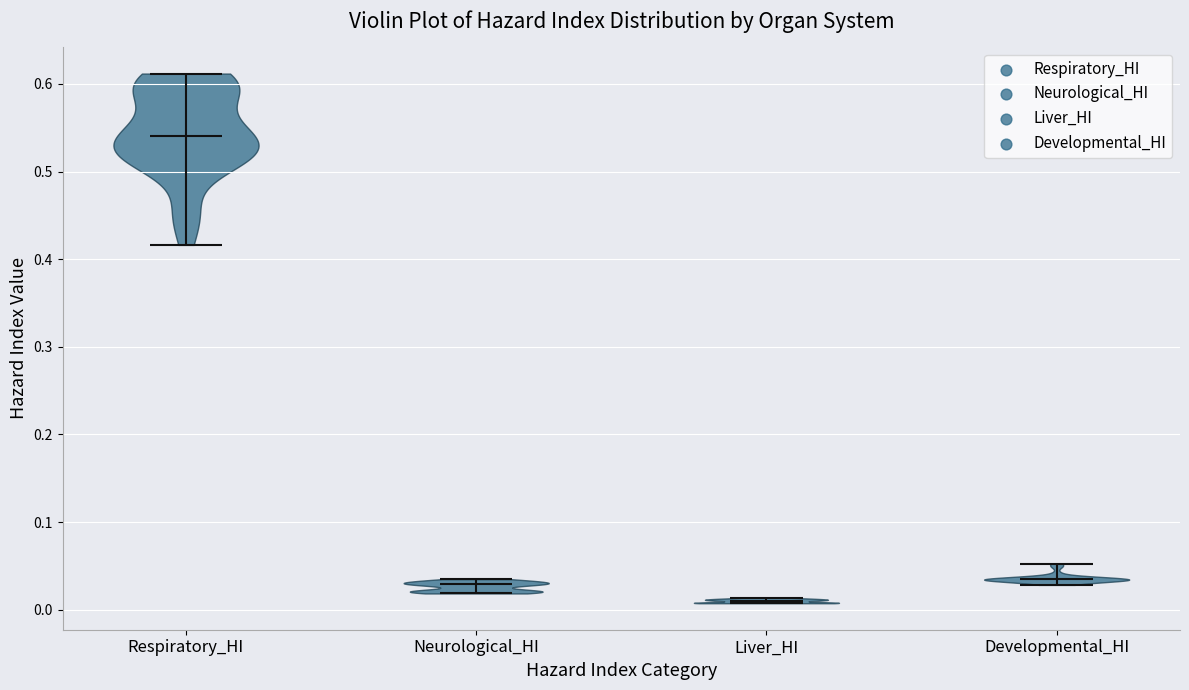

Which violin has the highest median line?

Respiratory_HI